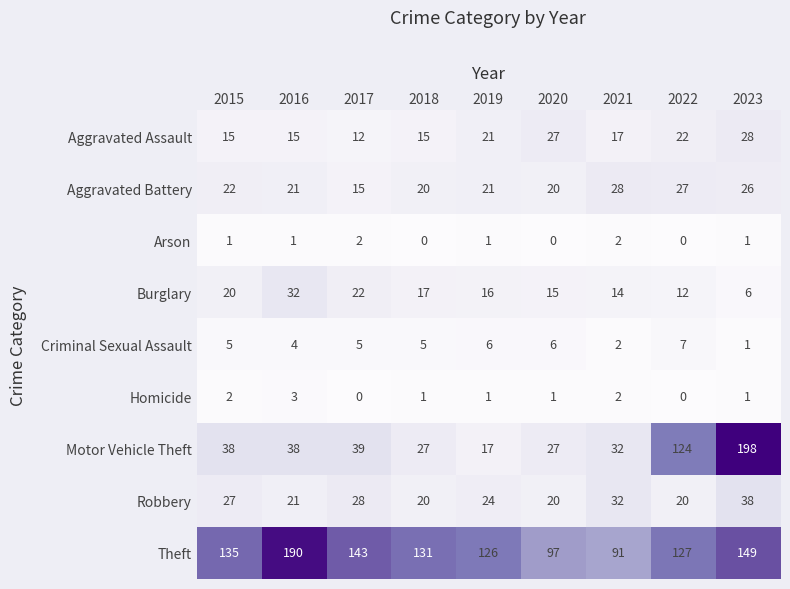

How many data points in Arson are less than 1?

3